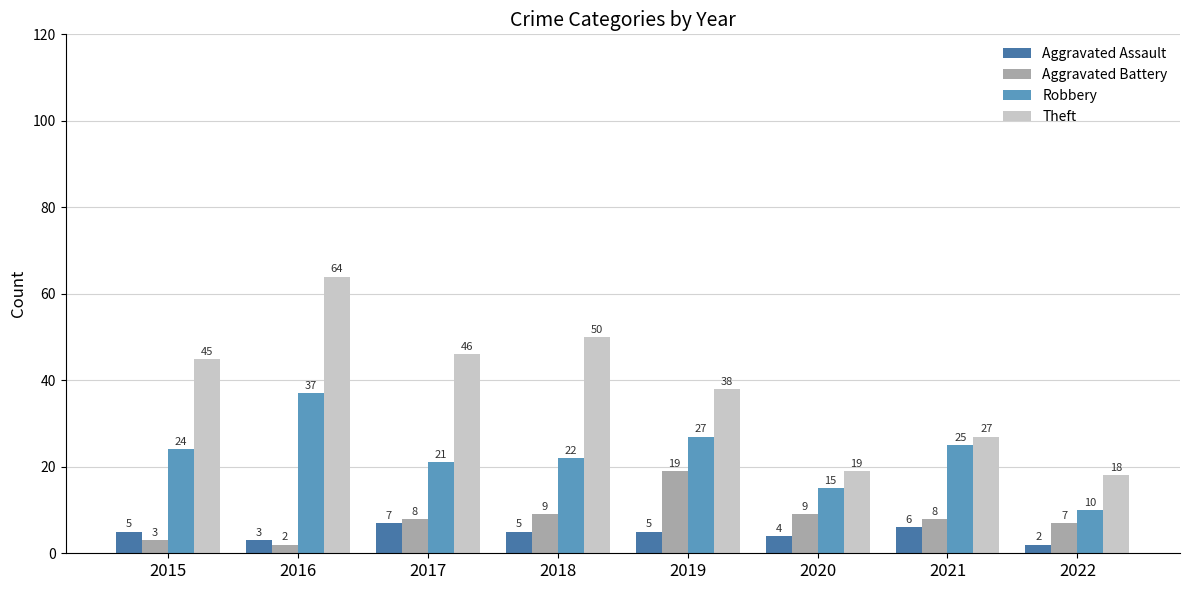

What is the value of the Robbery bar at the 3rd from the left?

21